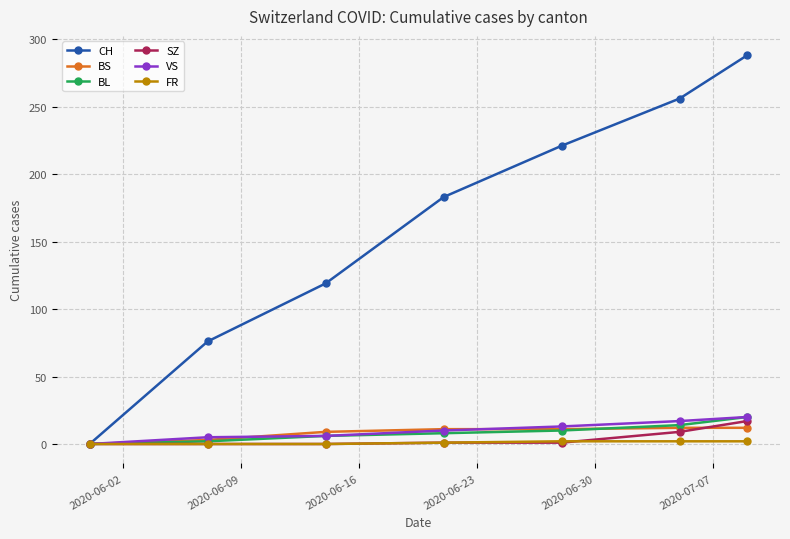

What is the maximum value for BL?

20